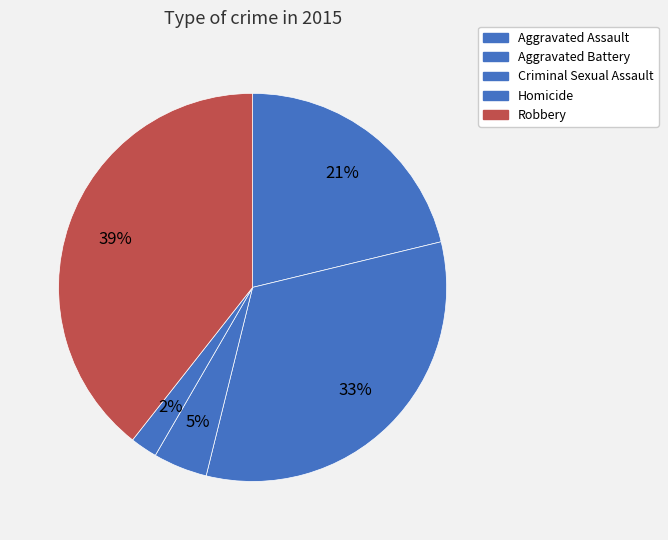

To the nearest percent, what portion does Aggravated Battery represent?

33%